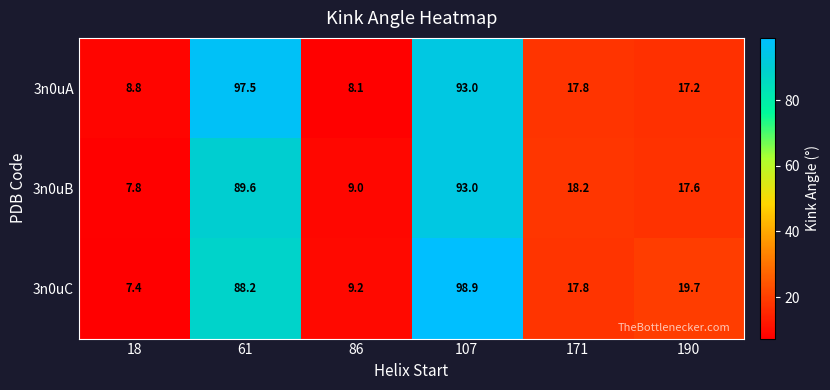

Which series has the largest range (max minus min)?

3n0uC